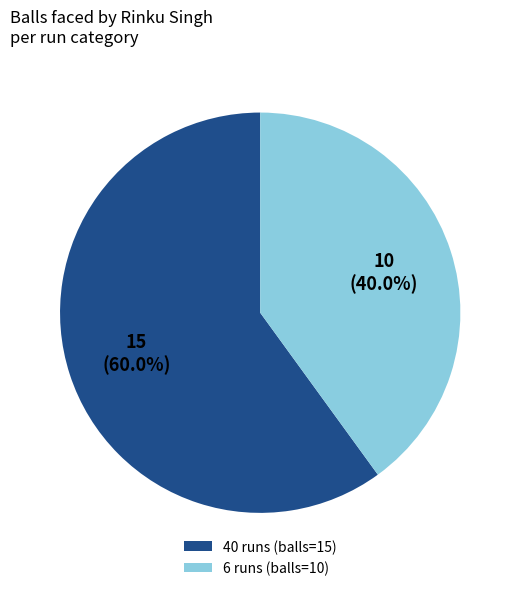

What is the majority slice?

40 runs (balls=15)